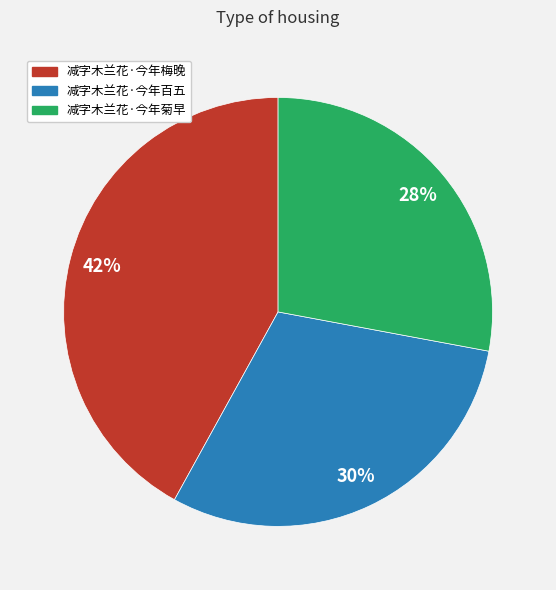

Is it true that 减字木兰花·今年菊早 is 18% of the pie?

False